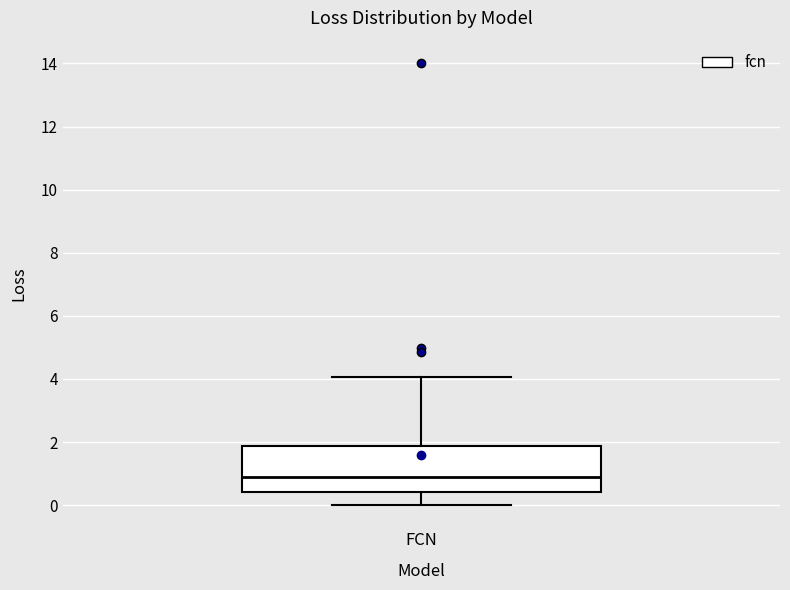

Where does the lower whisker of the box for FCN end on the y-axis? The values are not printed on the chart, so give them approximately, as read against the axis.

0.0